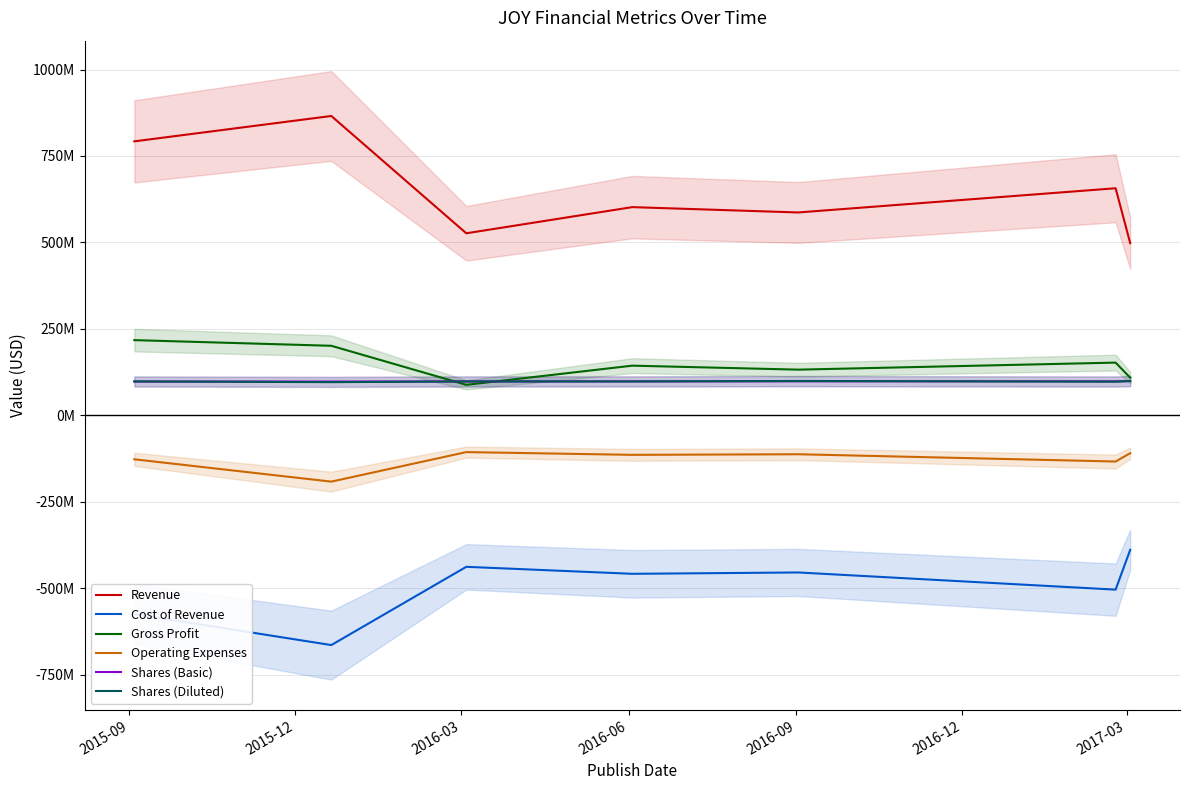

At which category is the sum across all series the highest?

2015-09